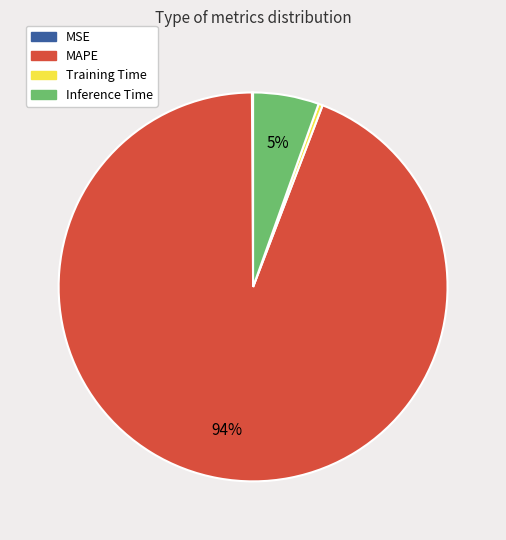

Which has a higher value, Training Time or Inference Time?

Inference Time